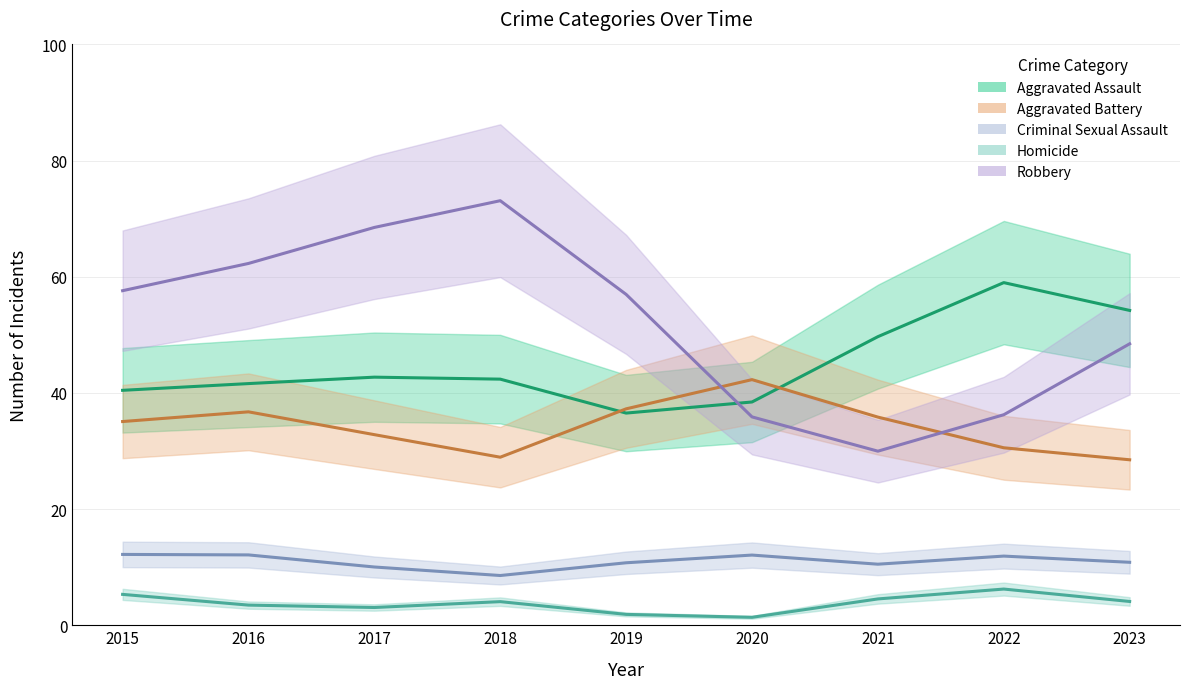

What is the sum of all Aggravated Assault values?

405